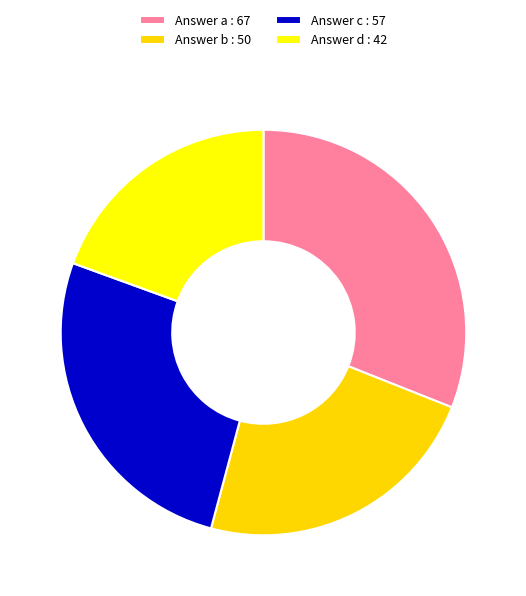

Do Answer b : 50 and Answer c : 57 together represent more than half of the pie?

No